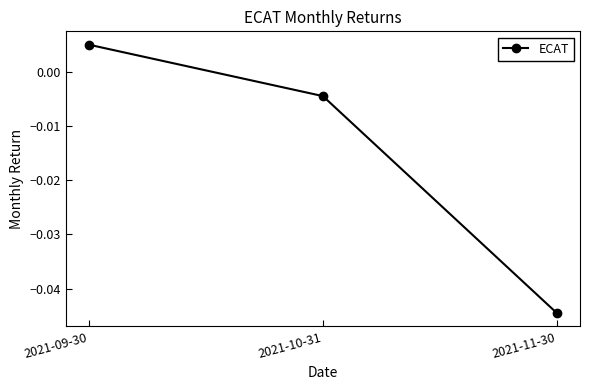

At which label does the data first exceed 0?

2021-09-30